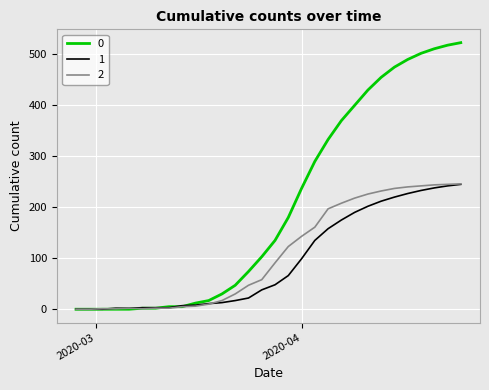

What is the difference between the maximum and minimum values in the 1 series?

245